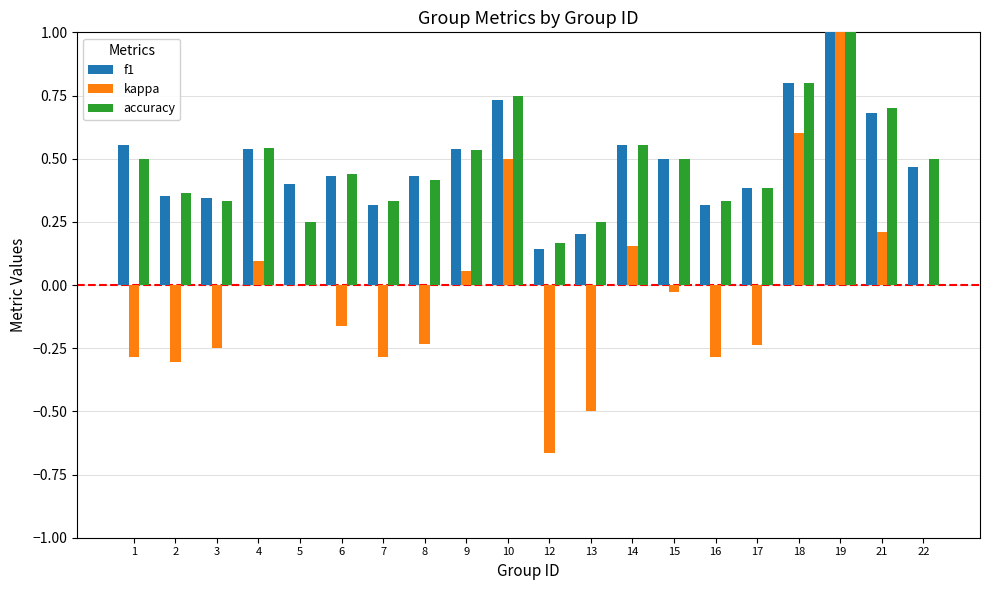

What is the maximum value shown in the chart?

1.0